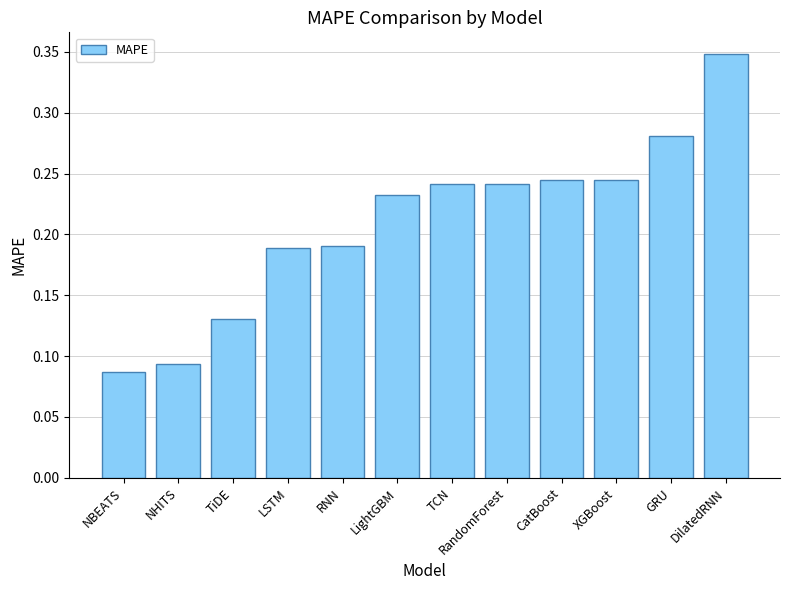

True or false: the data shows 0.1 at XGBoost.

False